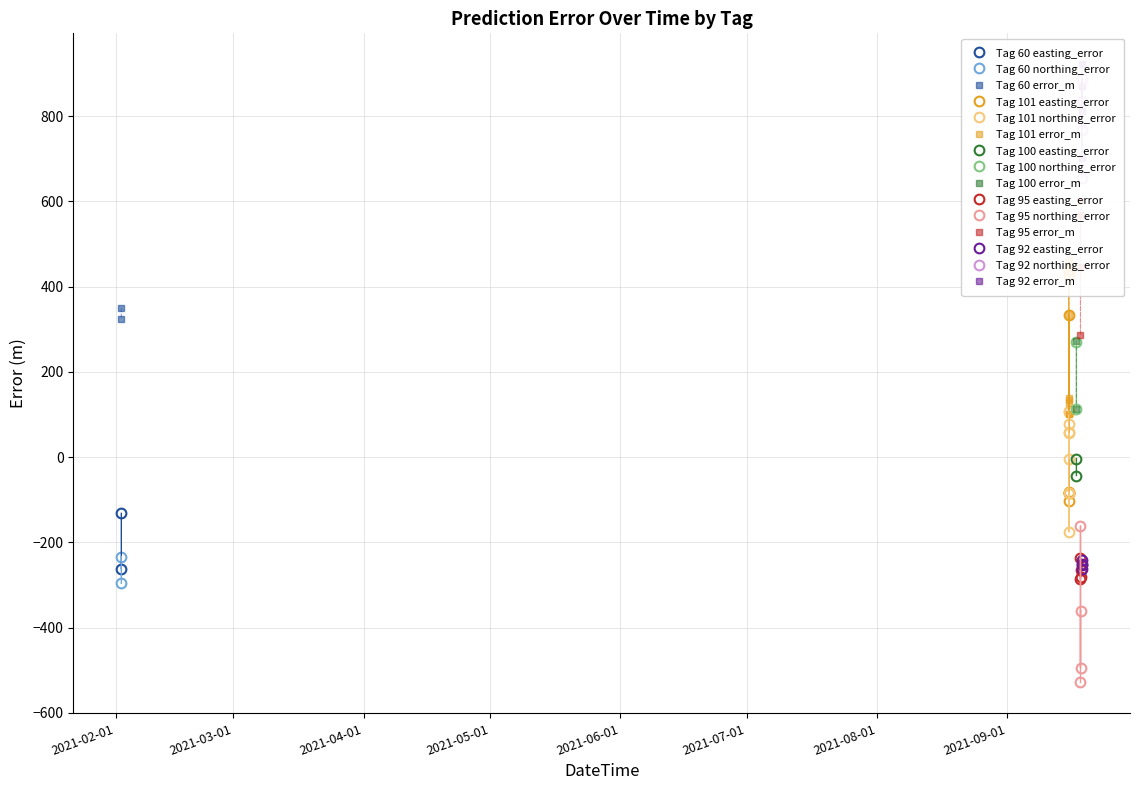

Which series has the widest spread of values?

northing_error